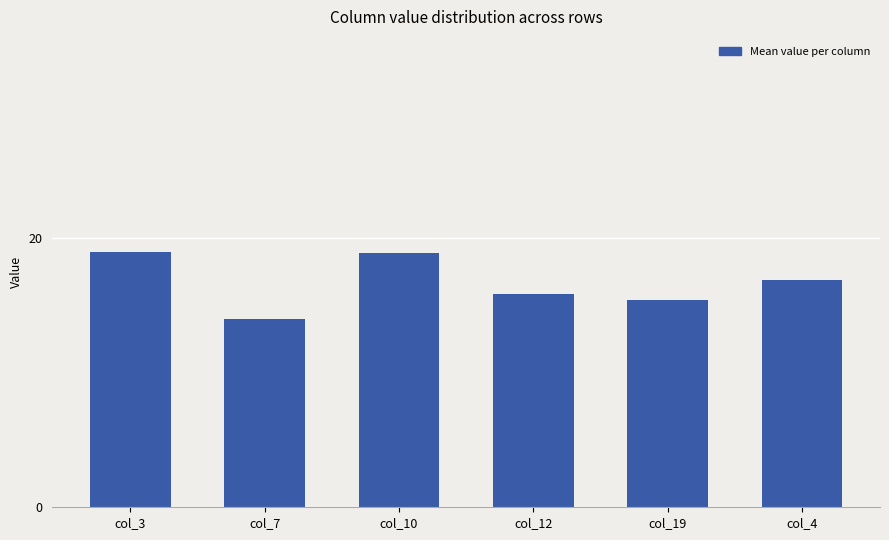

Which label corresponds to the smallest value in the chart?

col_7